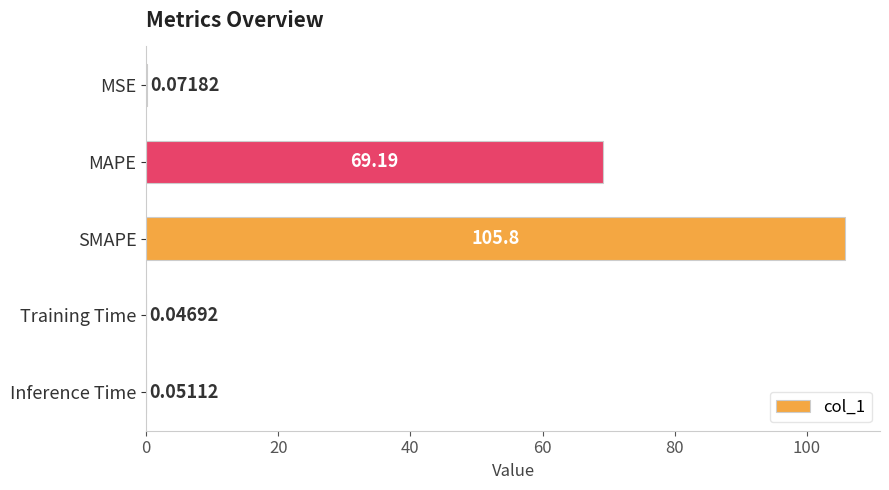

What is the sum of the values at Training Time and SMAPE?

105.8